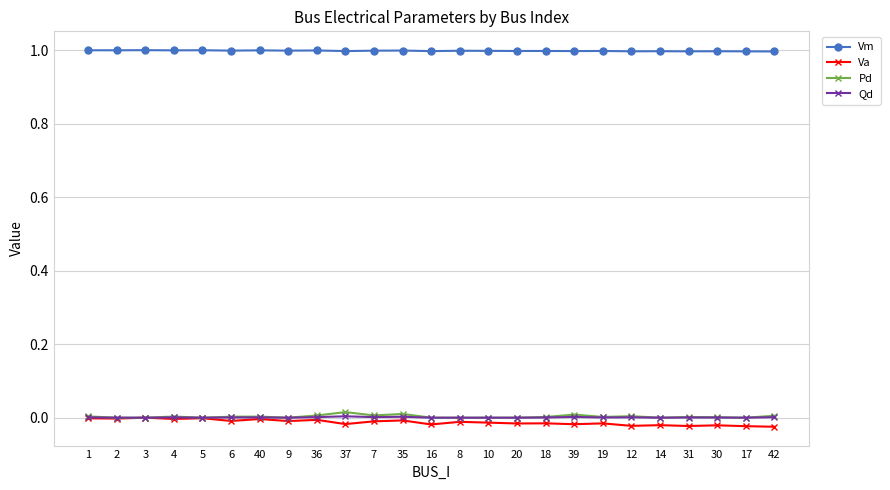

What is the sum of the Vm values at 35 and 31?

2.0